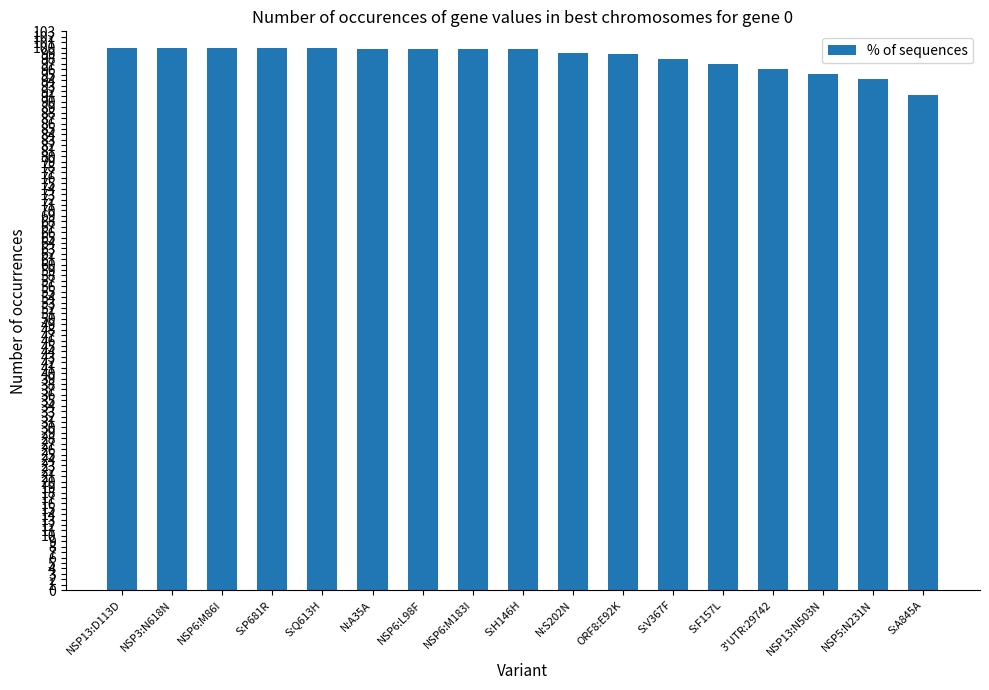

What is the sum of the values at S:H146H and NSP6:M183I?

199.4